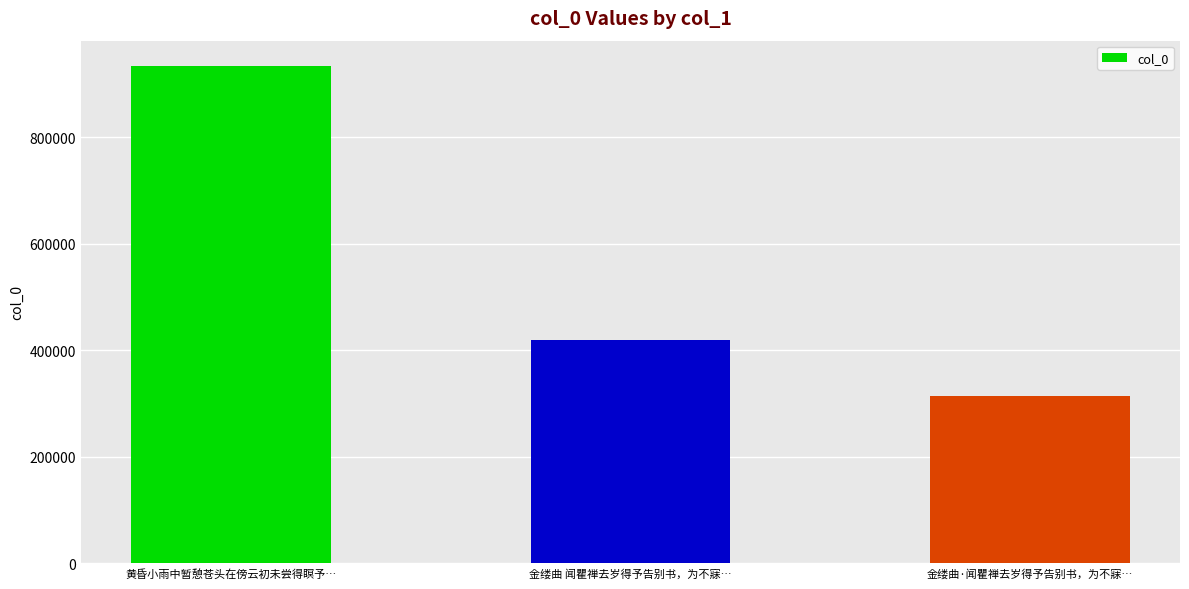

Are the bars horizontal?

No